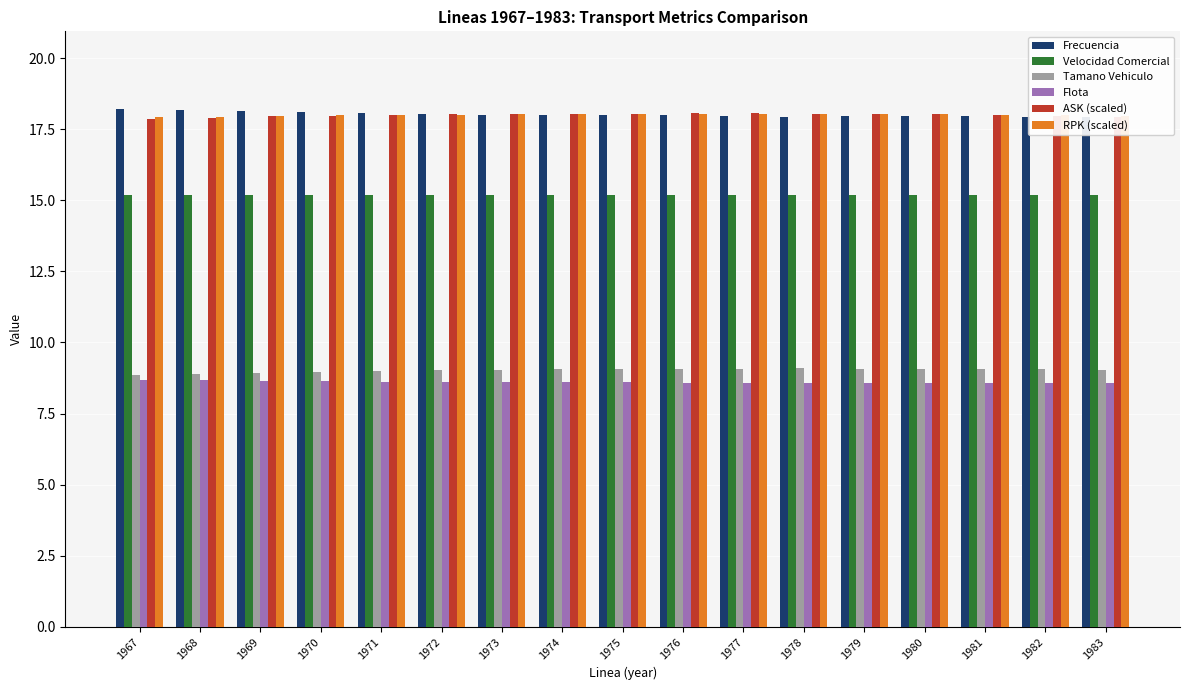

What is the value of the Flota bar at the 3rd from the left?

8.7